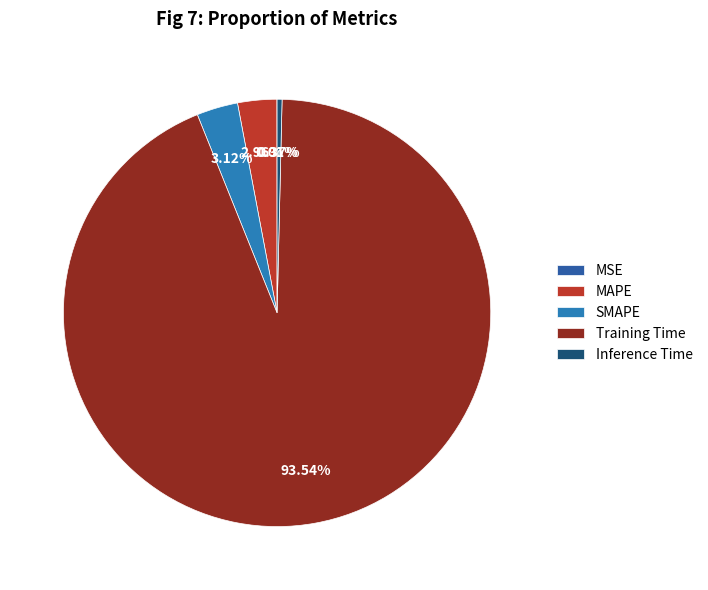

Do SMAPE and Inference Time together represent more than half of the pie?

No